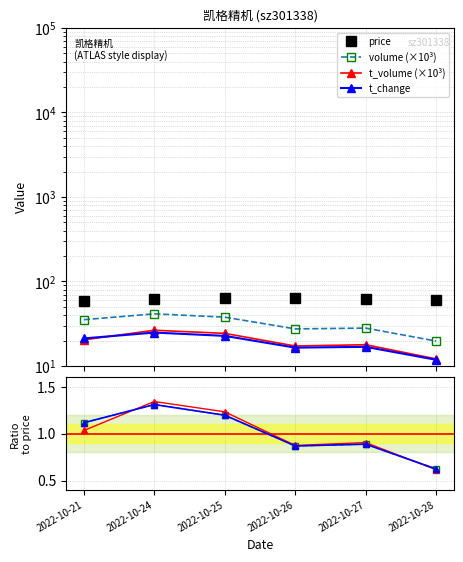

True or false: t_volume and volume cross at least once.

False